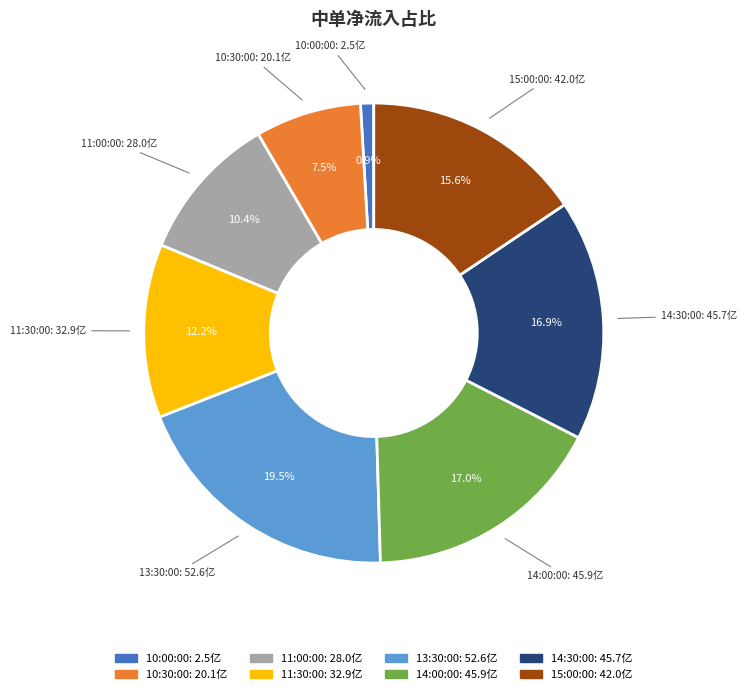

What is the total percentage of 13:30:00 and 11:30:00?

31.7%